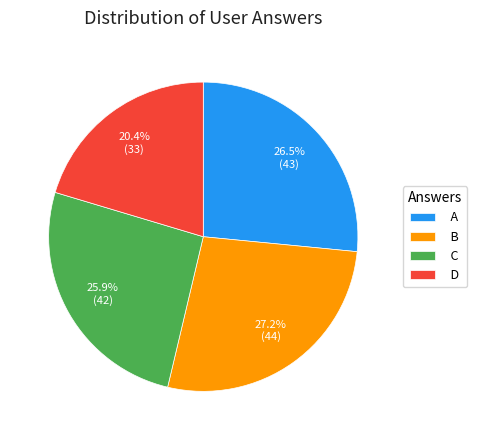

Does C account for over 50% of the chart?

No